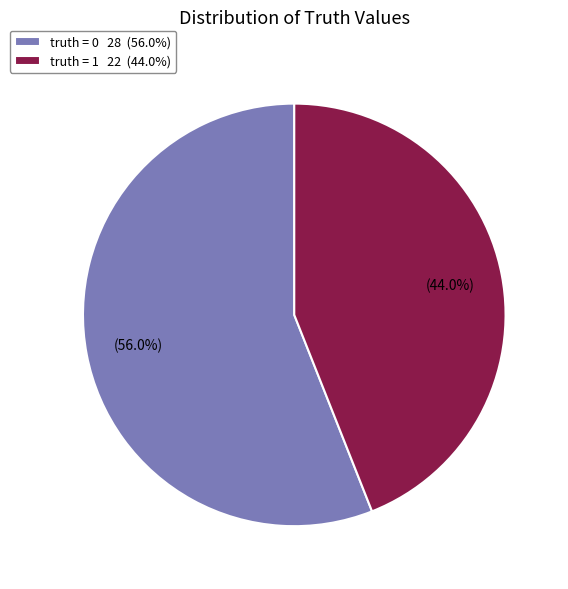

What percentage is the truth = 0 slice, to the nearest percent?

56%